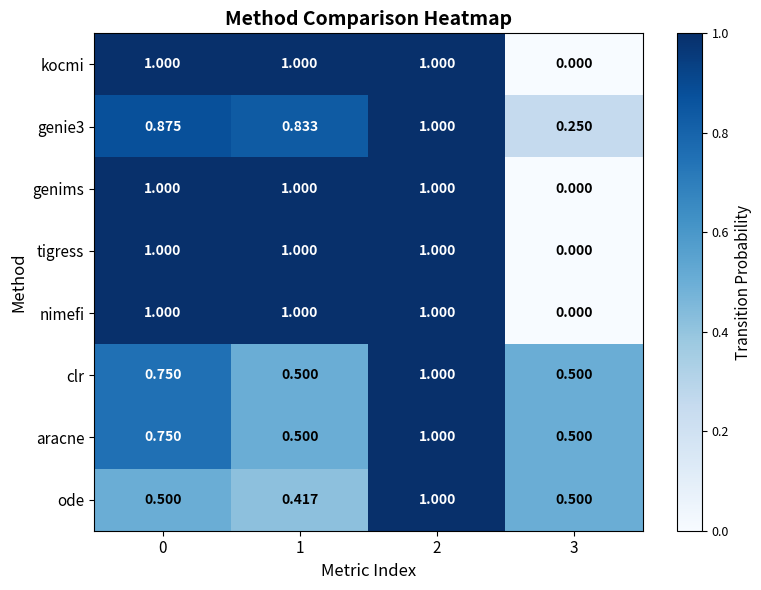

Is the value of clr at 3 greater than the value of genie3 at 2?

No